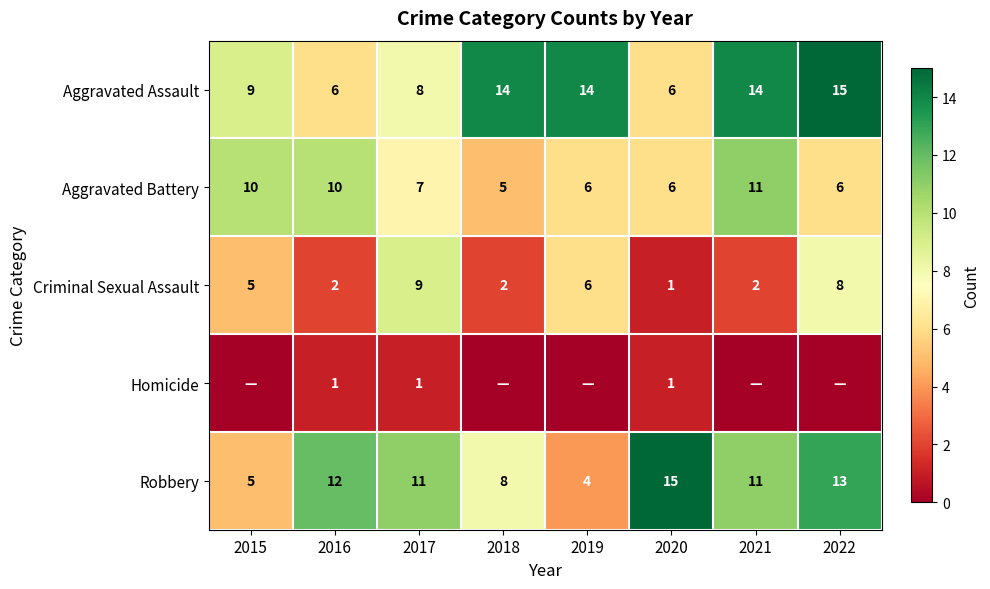

The Aggravated Assault series shows 8 at 2017. True or false?

True